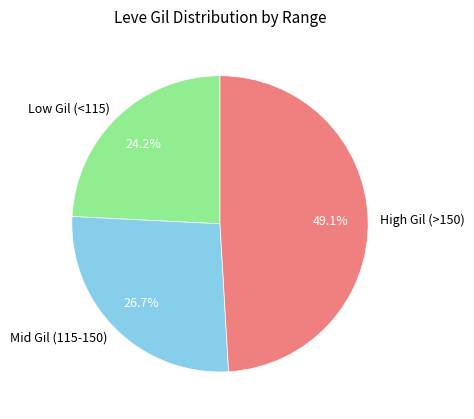

What is the smallest slice in the pie chart?

Low Gil (<115)